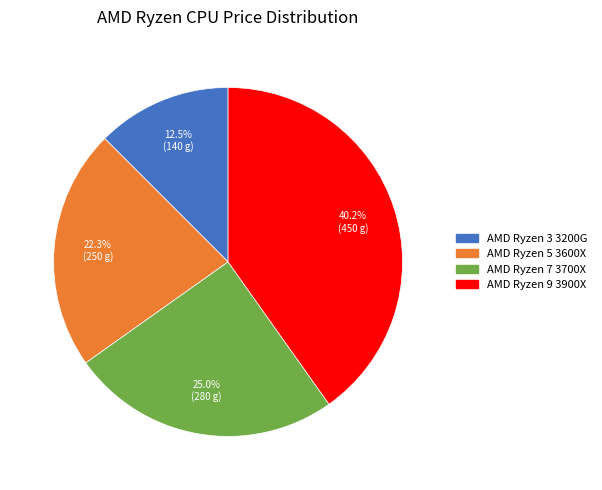

Is there a majority slice in this chart?

No